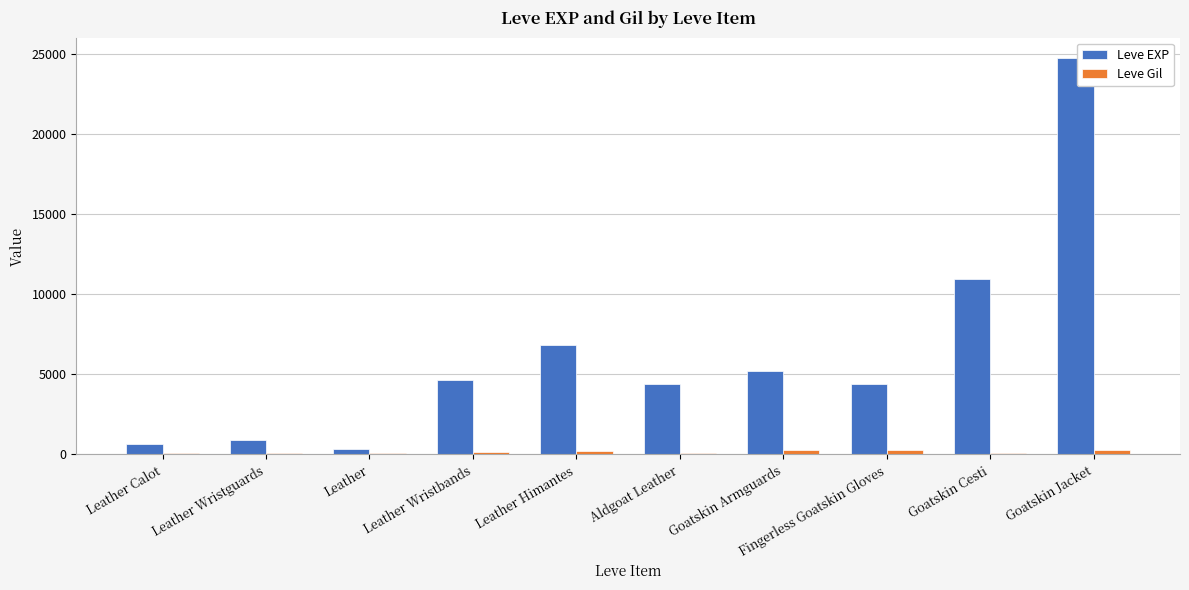

What are all the series names shown in the legend?

Leve EXP, Leve Gil